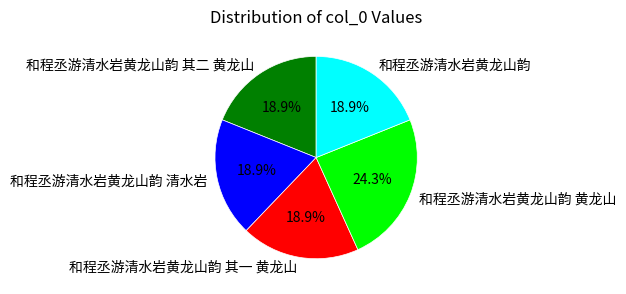

Which slice is the largest?

和程丞游清水岩黄龙山韵 黄龙山